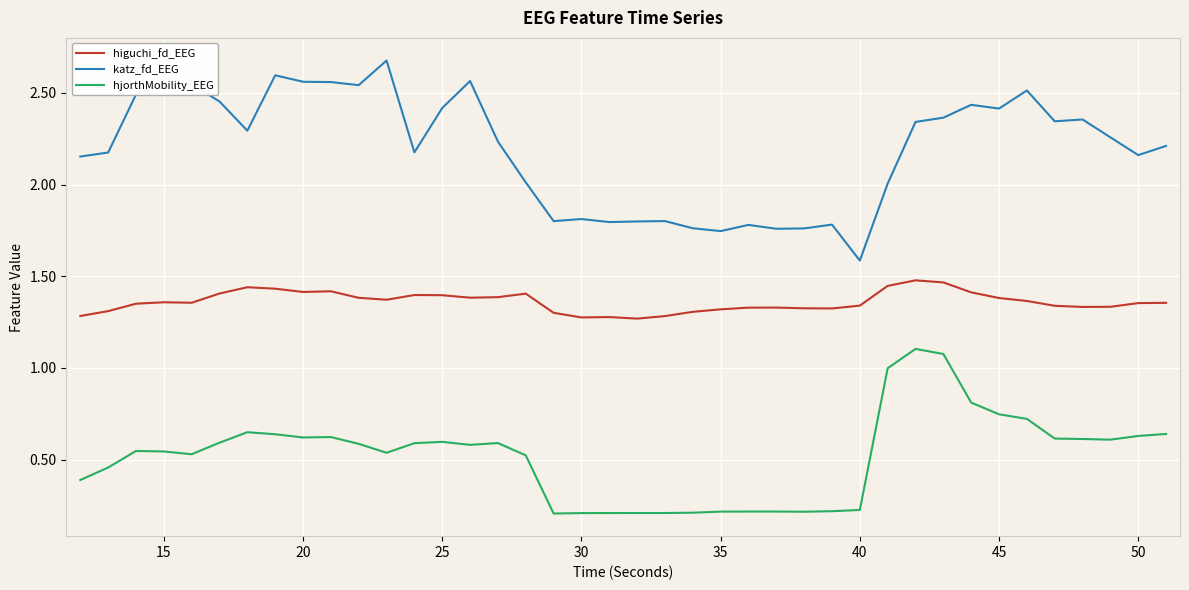

True or false: higuchi_fd_EEG has more than 0 points higher than both neighbors.

True